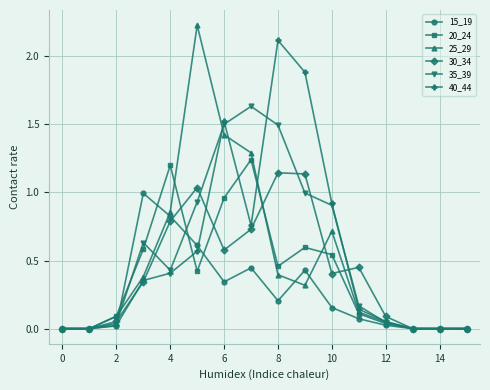

What are all the series names shown in the legend?

15_19, 20_24, 25_29, 30_34, 35_39, 40_44